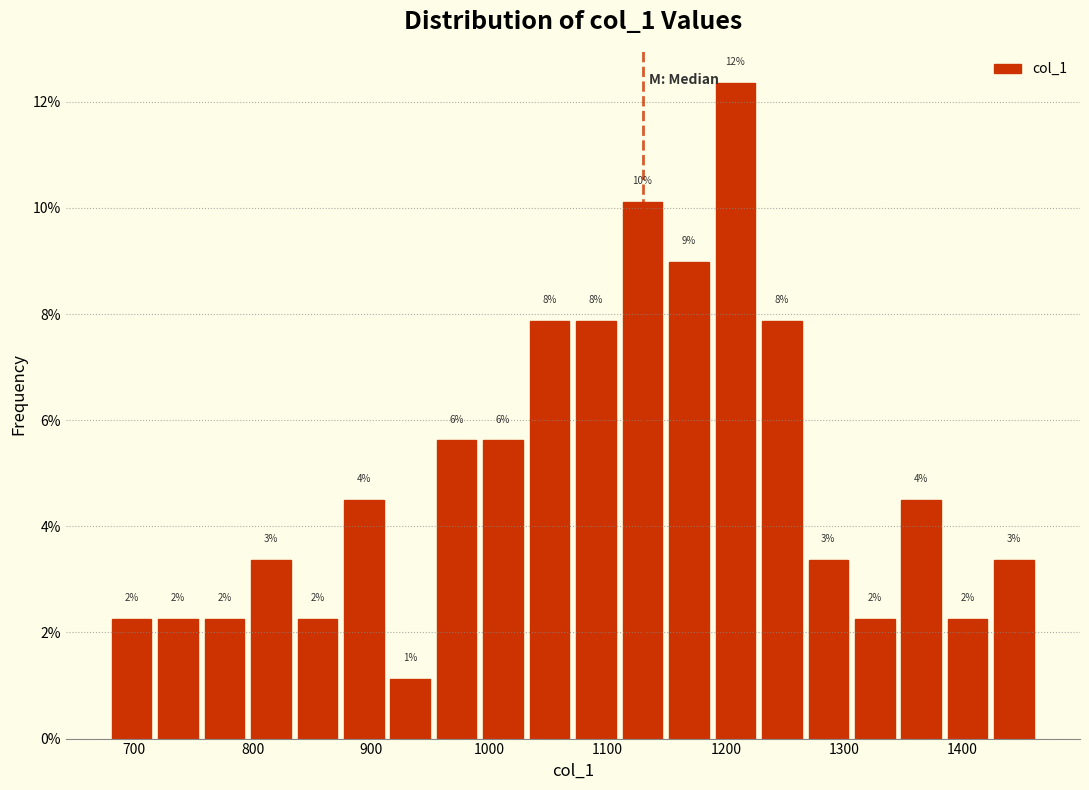

Read against the x-axis, roughly where is the centre of the tallest bar?

1210